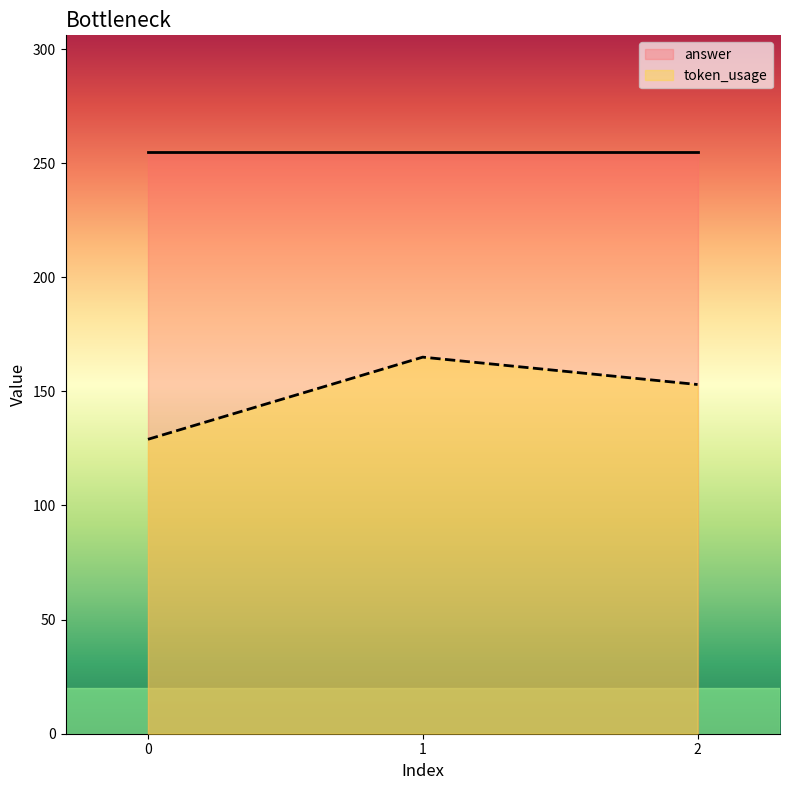

What is the difference between the second highest and minimum values in the token_usage series?

24